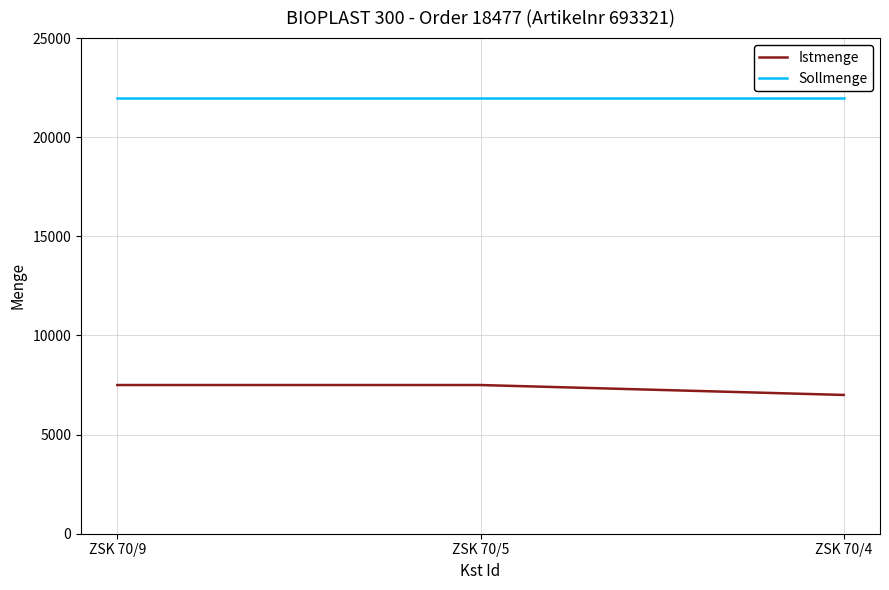

Does the chart have visible grid lines?

Yes